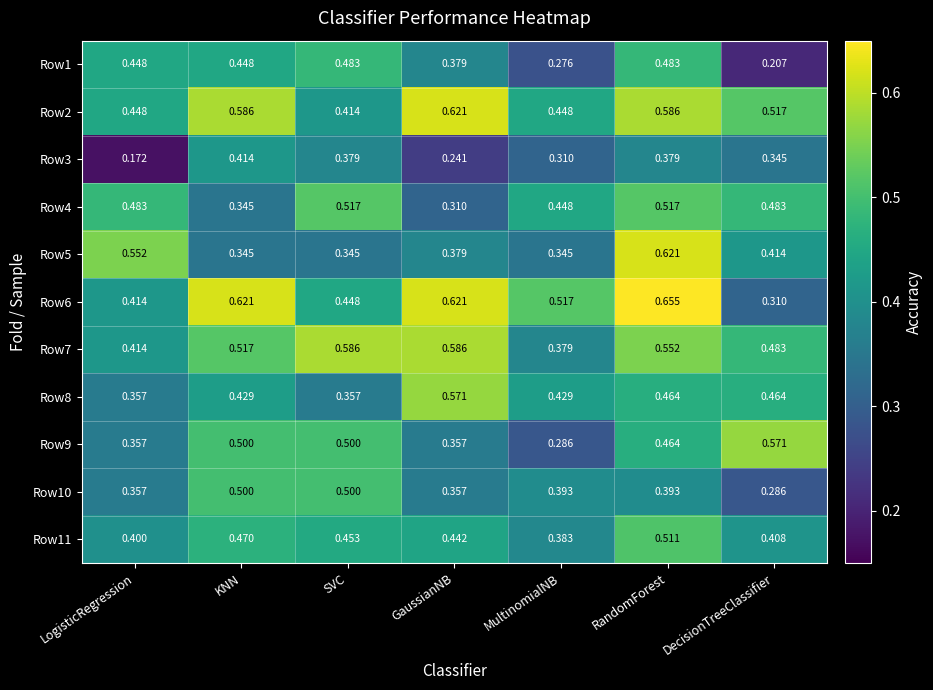

Is the value of Row6 at SVC greater than the value of Row11 at DecisionTreeClassifier?

Yes